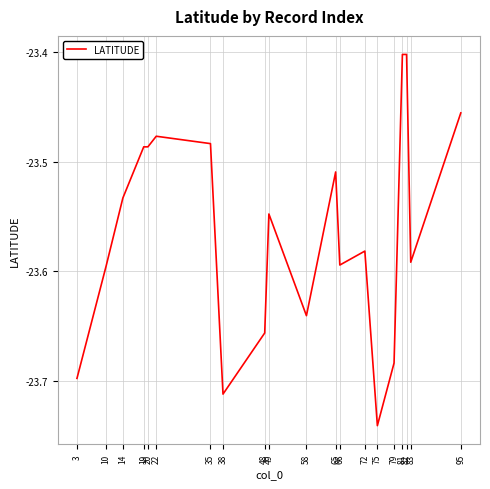

Reading left to right, list all the values displayed in this chart.

3=-23.7	10=-23.6	14=-23.5	19=-23.5	20=-23.5	22=-23.5	35=-23.5	38=-23.7	48=-23.7	49=-23.5	58=-23.6	65=-23.5	66=-23.6	72=-23.6	75=-23.7	79=-23.7	81=-23.4	82=-23.4	83=-23.6	95=-23.5